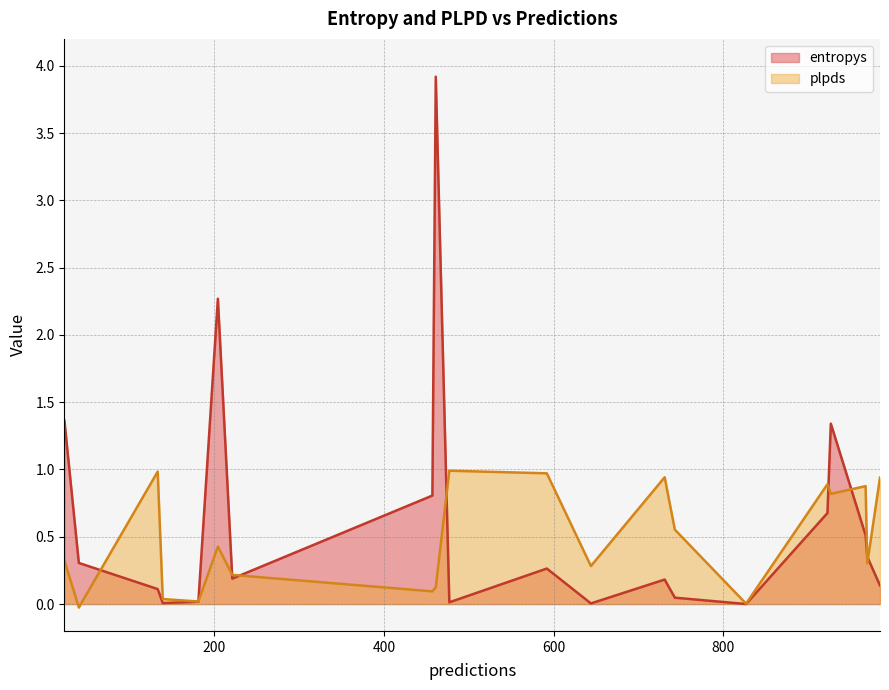

Which series has the largest total across all categories?

entropys